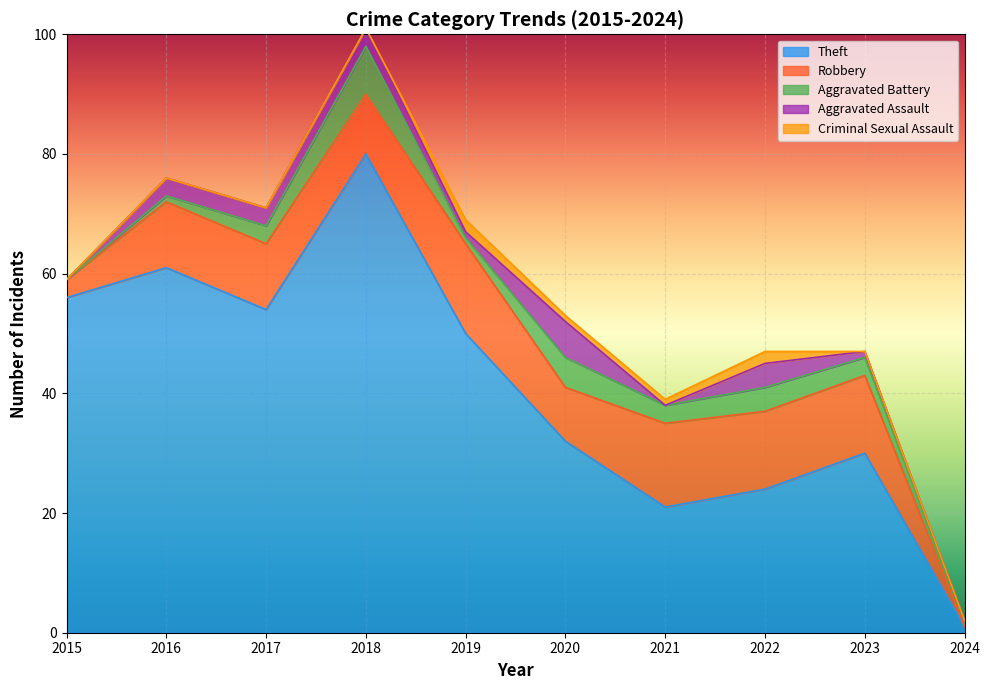

Which series ends up on top after the final intersection of Aggravated Battery and Robbery?

Aggravated Battery